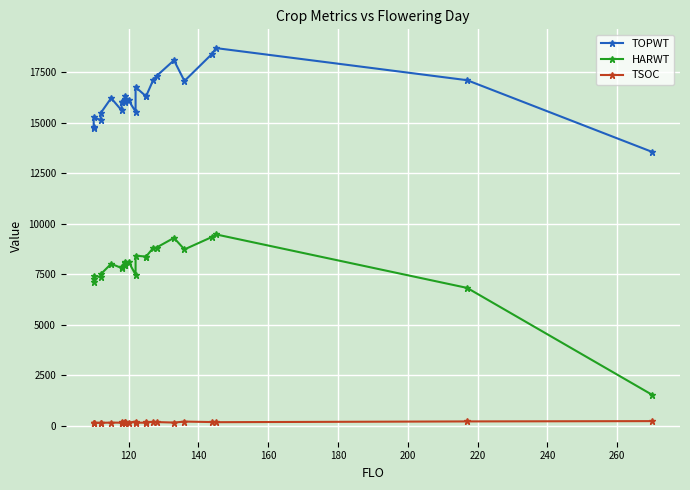

Count the number of data series in this chart.

3